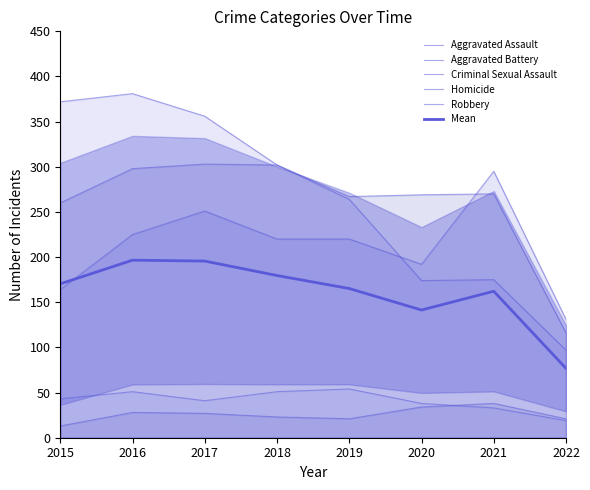

What is the approximate value of Criminal Sexual Assault at 2015?

43.0